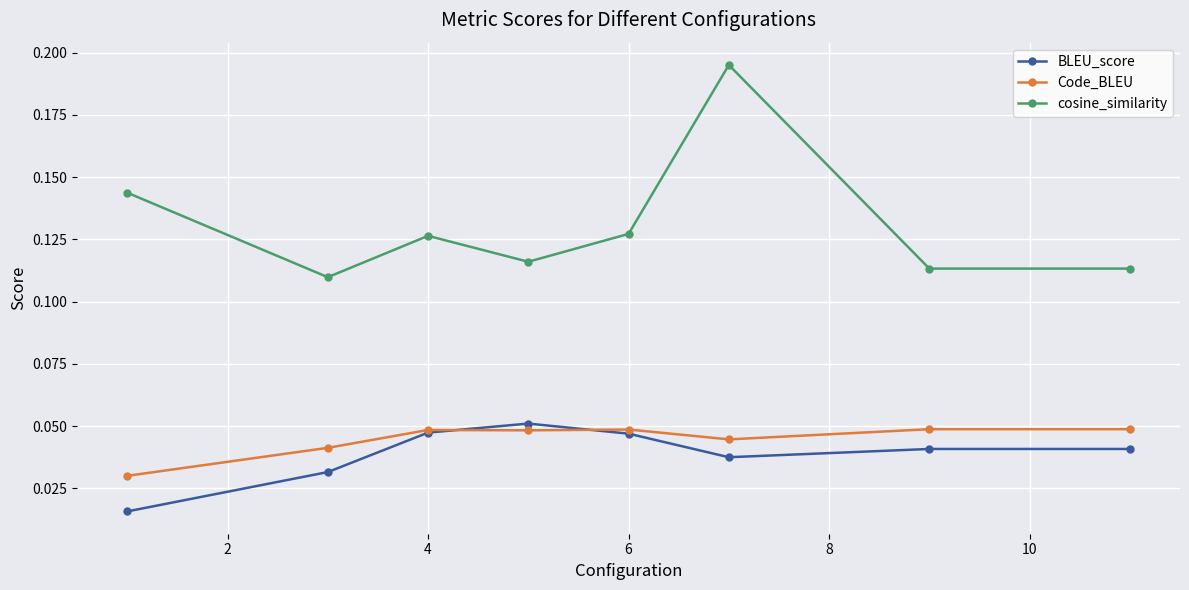

At how many categories does at least one series exceed 0?

8